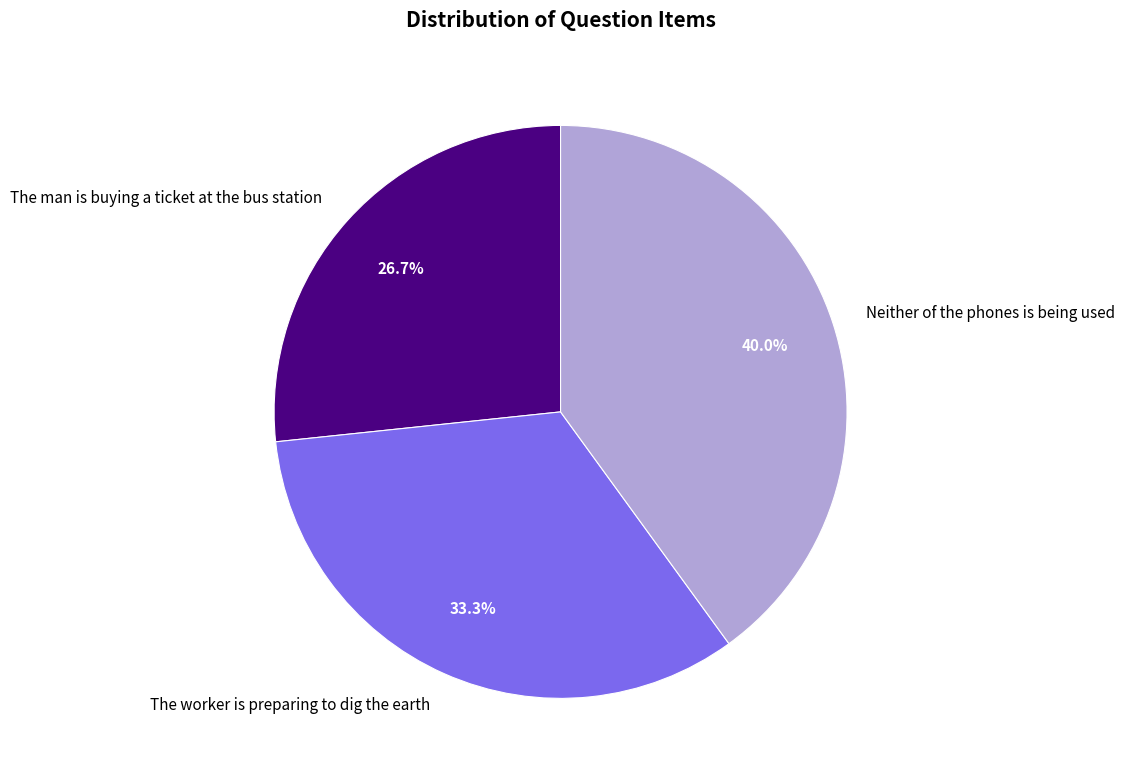

Between The worker is preparing to dig the earth and The man is buying a ticket at the bus station, which is larger?

The worker is preparing to dig the earth